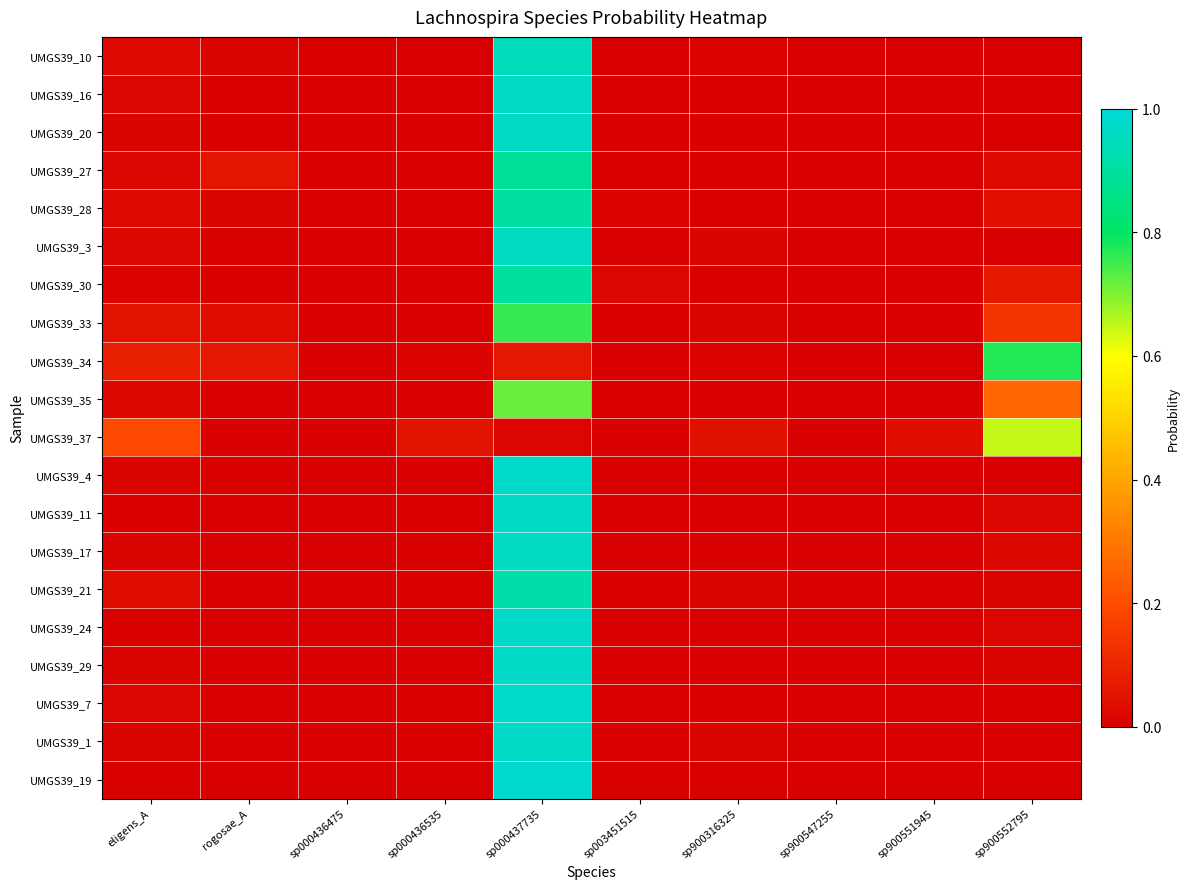

Which series has the largest total across all categories?

UMGS39_4